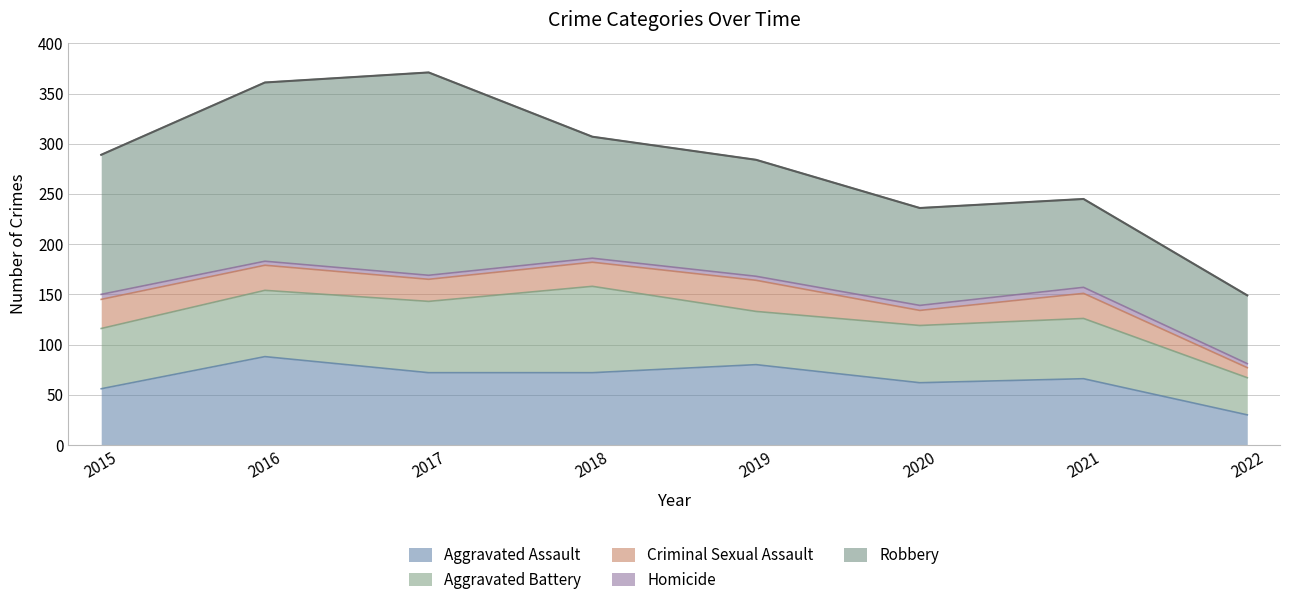

Where does the Aggravated Battery series first go above 60?

2016